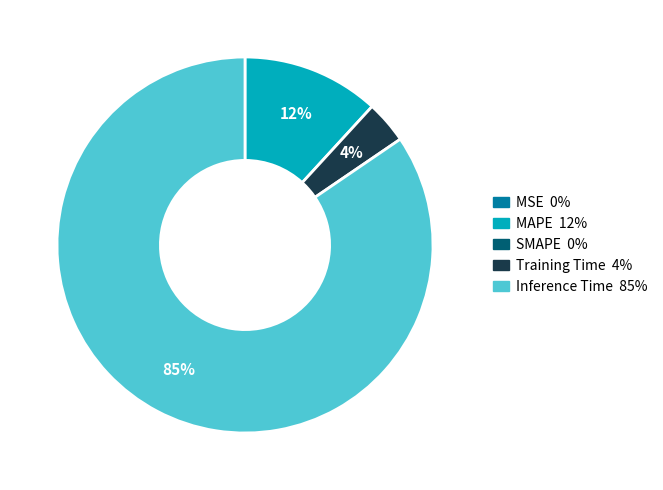

To the nearest percent, what is the average slice percentage?

25%